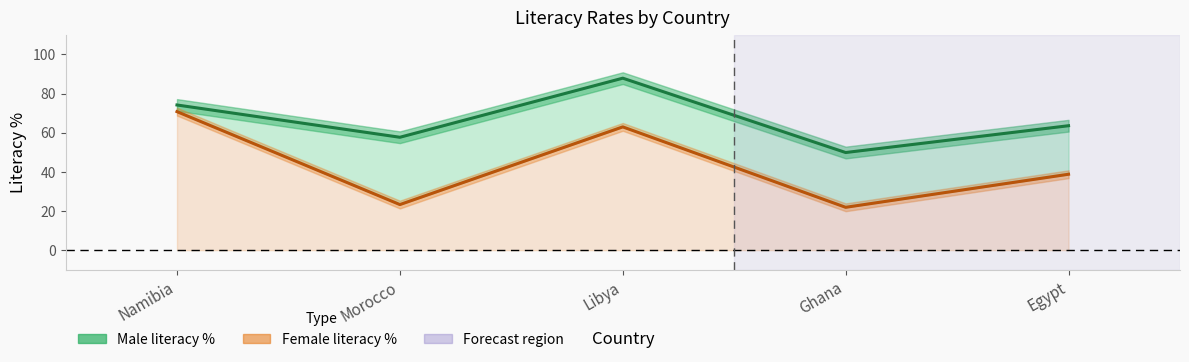

What is the average value of the Male literacy % series?

66.7